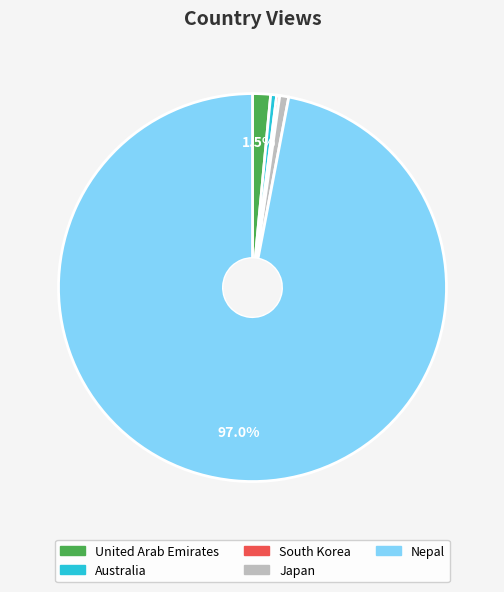

The United Arab Emirates slice represents 15% of the pie. True or false?

False